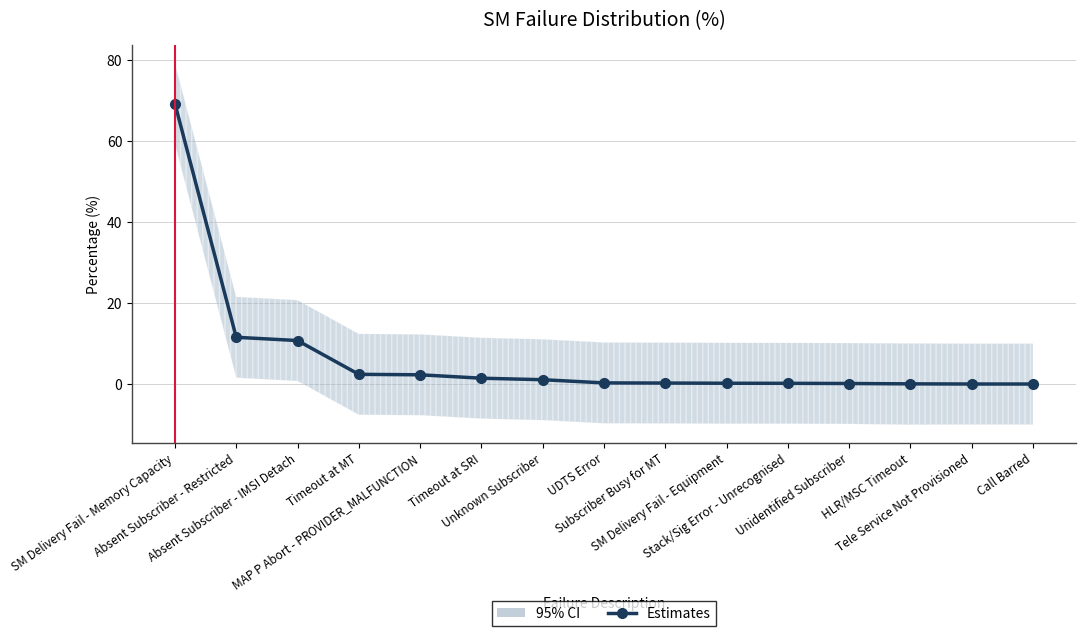

The chart shows a value of 46.5 at SM Delivery Fail - Memory Capacity. True or false?

False